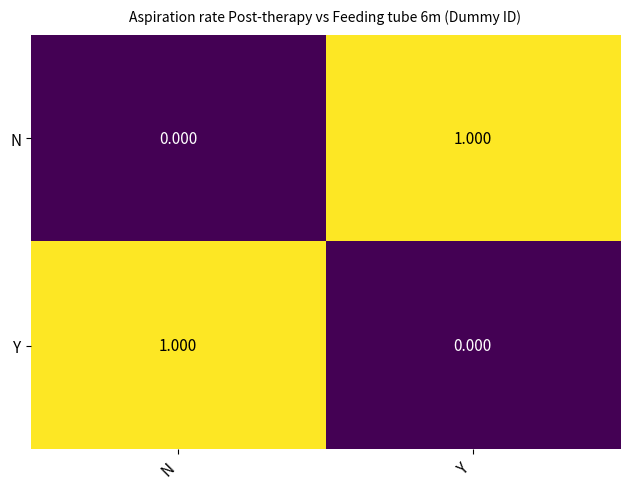

Rank the series at N from highest to lowest value.

Y, N